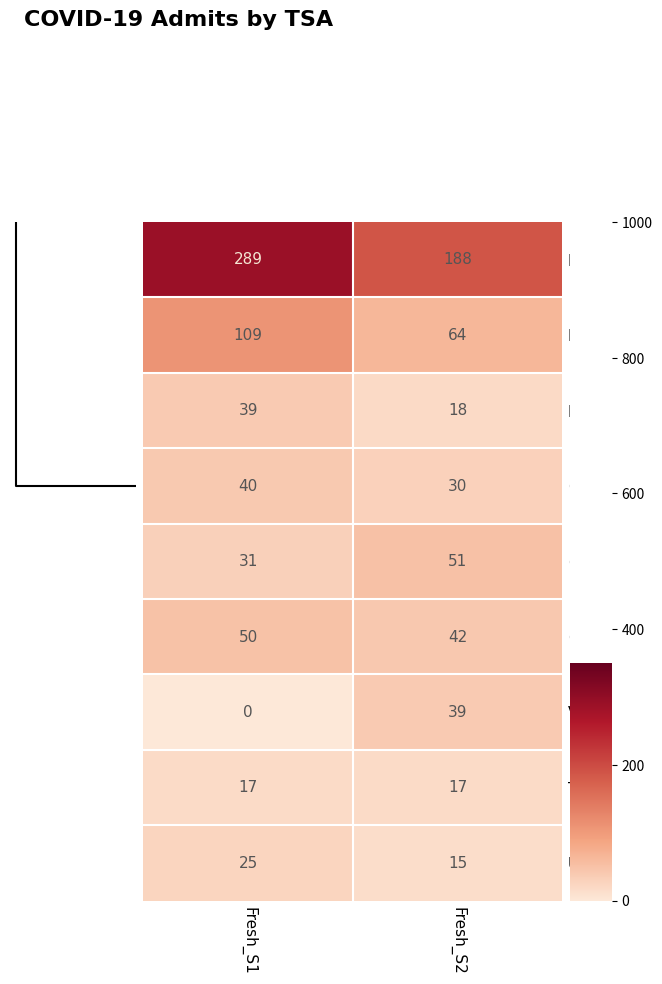

Which series has the largest total across all categories?

E